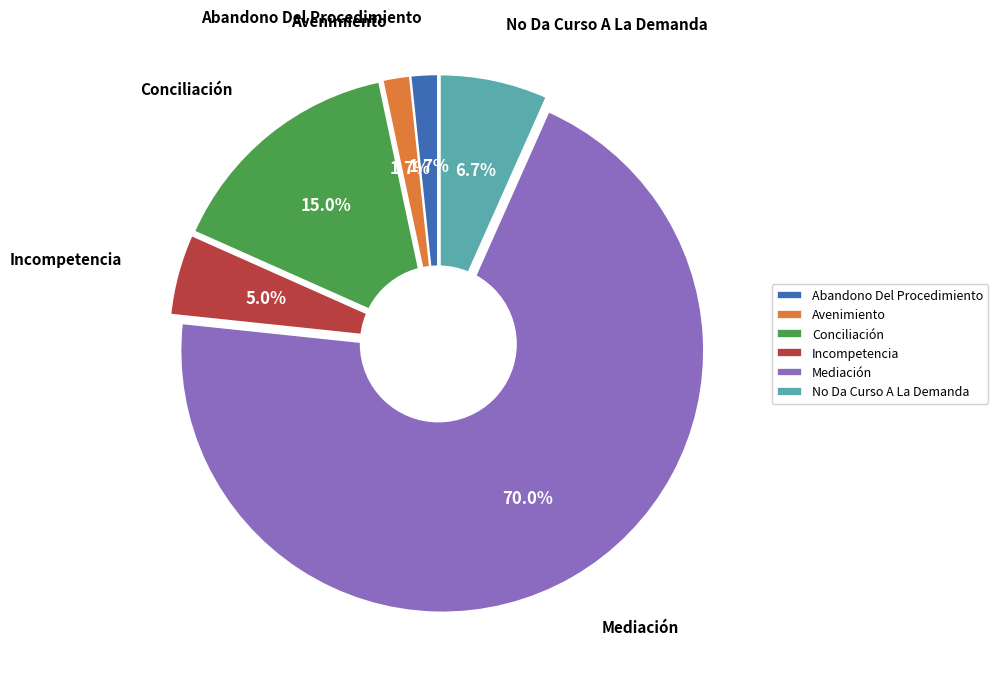

What percentage is the Conciliación slice, to the nearest percent?

15%